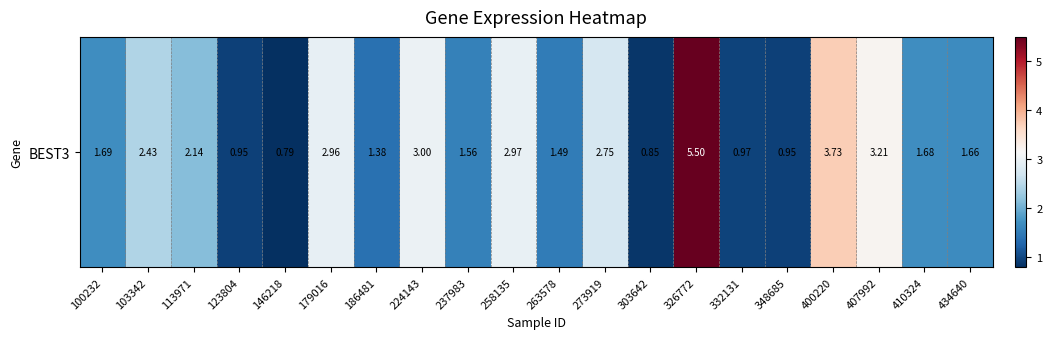

List the labels in order of value, largest first.

326772, 400220, 407992, 224143, 258135, 179016, 273919, 103342, 113971, 100232, 410324, 434640, 237983, 263578, 186481, 332131, 123804, 348685, 303642, 146218